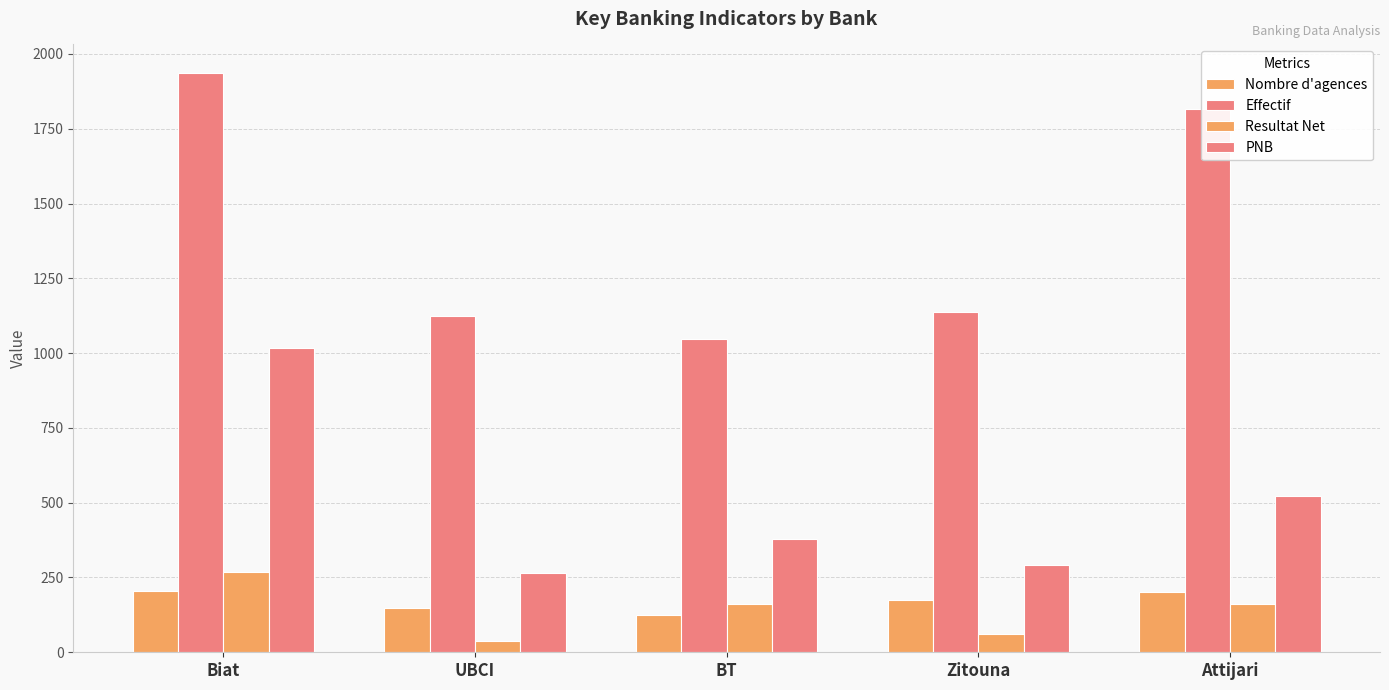

What is the spread (max minus min) of values at BT?

922.0